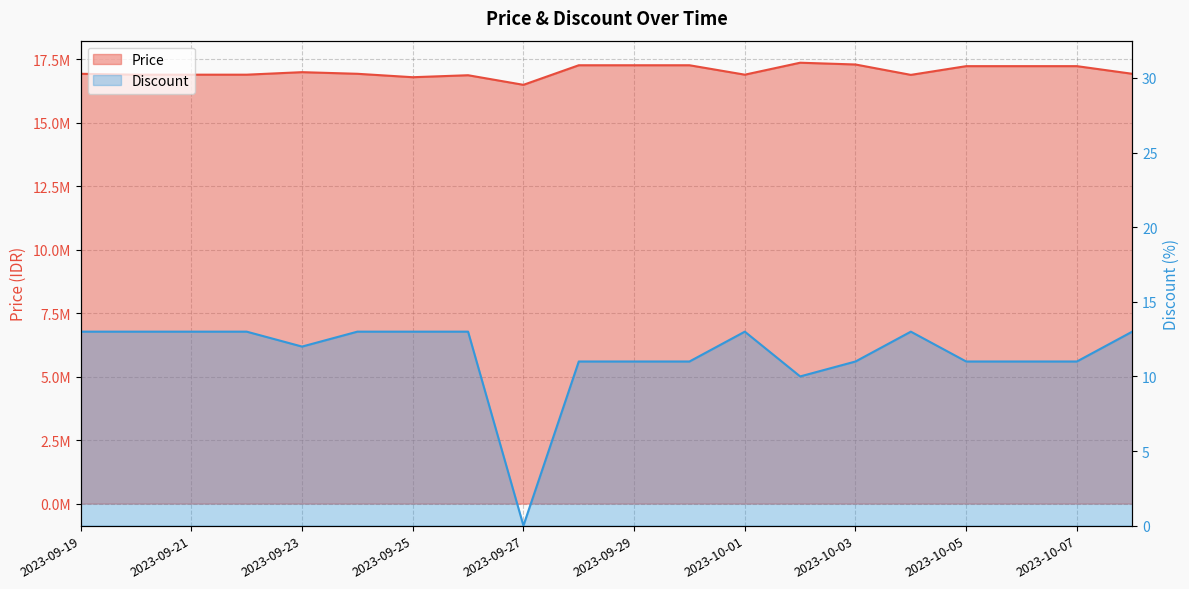

True or false: Price and Discount intersect in this chart.

False